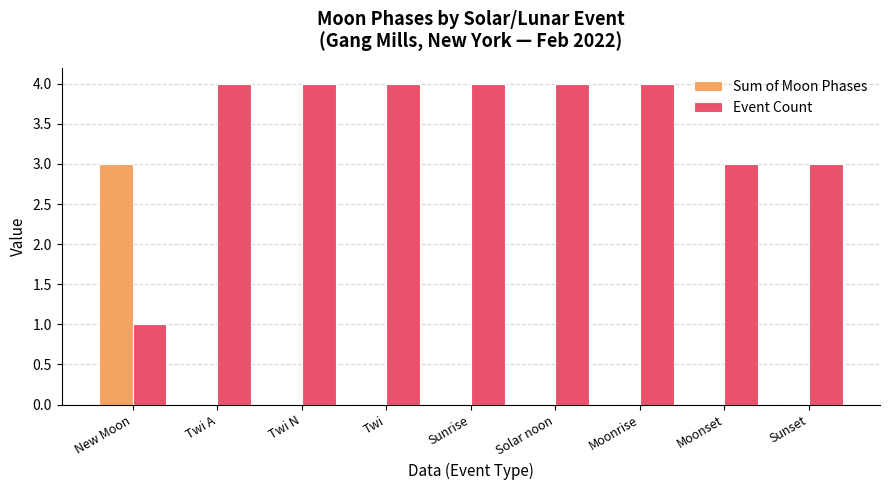

Does the chart contain stacked bars?

No